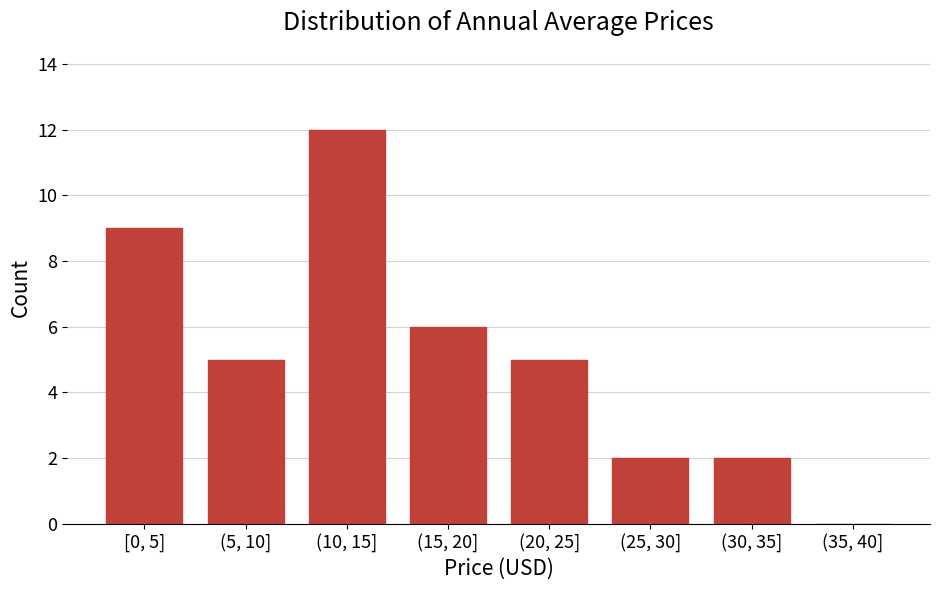

Reading left to right, what are all the values shown in this chart?

[0, 5]=9	(5, 10]=5	(10, 15]=12	(15, 20]=6	(20, 25]=5	(25, 30]=2	(30, 35]=2	(35, 40]=0